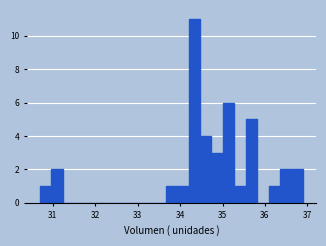

Around what value on the x-axis is the tallest bar? Give the approximate position of its centre, as read against the axis.

34.3